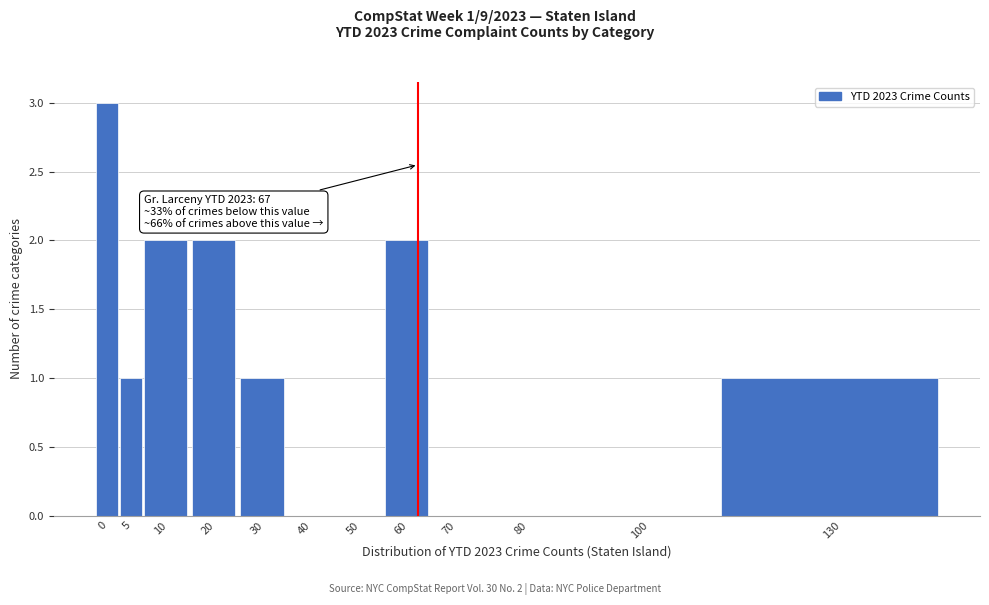

Reading right to left, what are all the values shown in this chart?

130=1	100=0	80=0	70=0	60=2	50=0	40=0	30=1	20=2	10=2	5=1	0=3